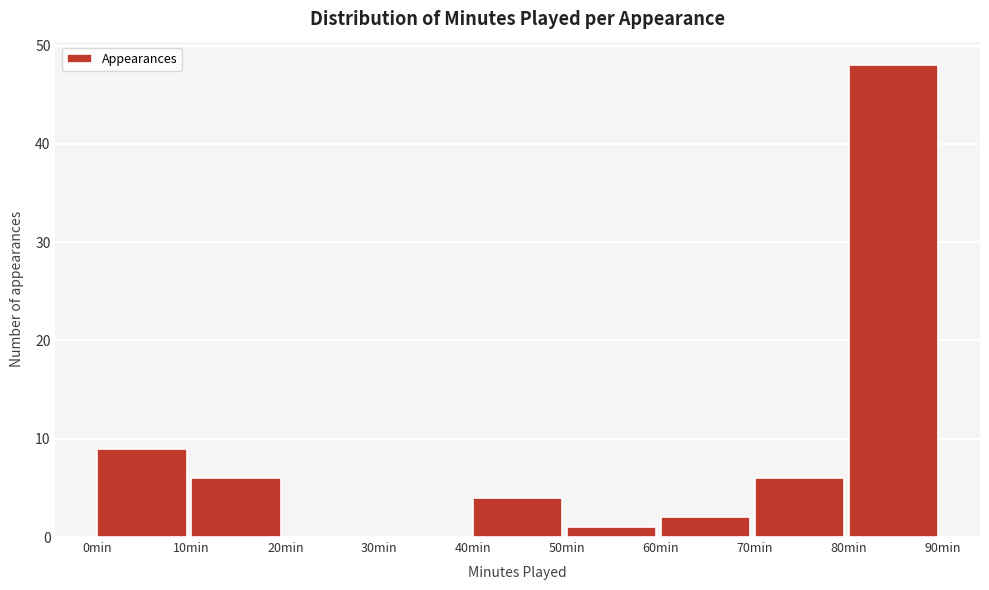

Which range on the x-axis has the tallest bar?

80 to 90